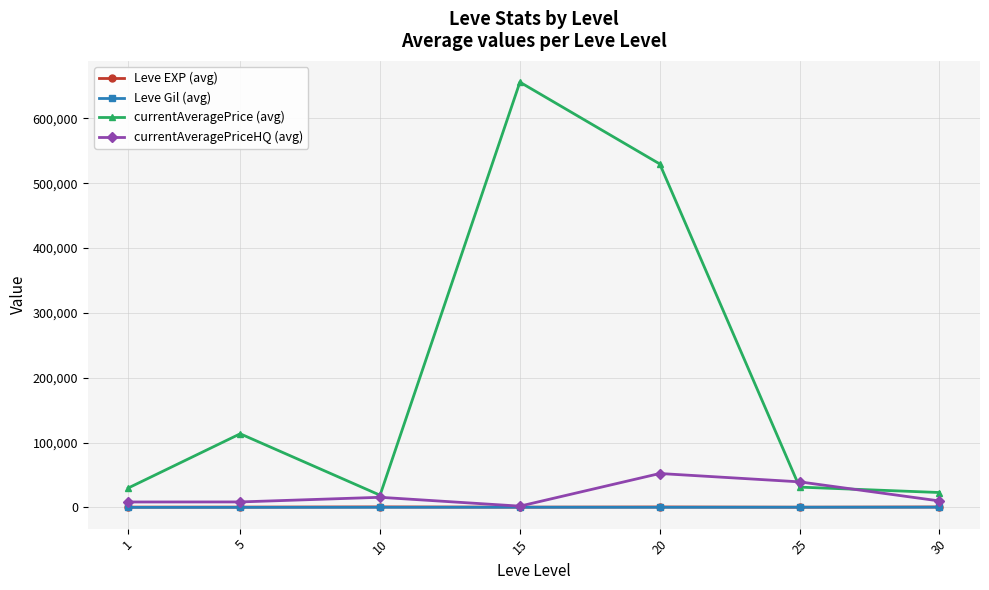

What is the sum of all currentAveragePrice (avg) values?

1402338.7